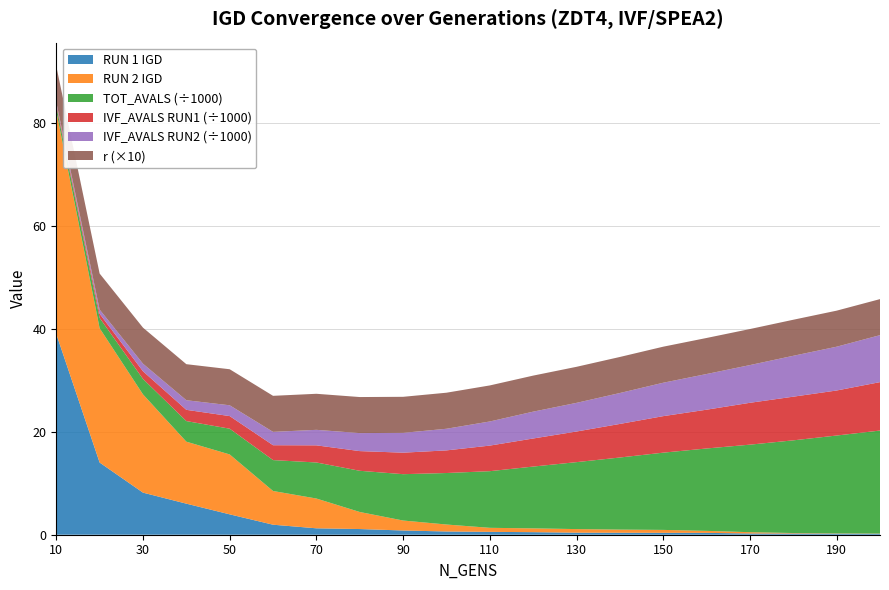

Reading right to left, extract all data points from this chart.

RUN 1 IGD: 0.2	0.2	0.2	0.2	0.4	0.4	0.4	0.4	0.5	0.6	0.6	0.8	1.1	1.2	1.9	4.0	6.0	8.2	14.0	39.0
RUN 2 IGD: 0.0	0.1	0.1	0.3	0.4	0.6	0.6	0.7	0.7	0.8	1.4	1.9	3.3	5.8	6.5	11.6	12.0	19.1	26.1	43.3
TOT_AVALS (÷1000): 20.0	19.0	18.0	17.0	16.0	15.0	14.0	13.0	12.0	11.0	10.0	9.0	8.0	7.0	6.0	5.0	4.0	3.0	2.0	1.0
IVF_AVALS RUN1 (÷1000): 9.4	8.7	8.5	8.1	7.5	7.1	6.5	5.9	5.5	5.0	4.4	4.2	3.8	3.3	2.9	2.4	2.2	1.5	0.8	0.5
IVF_AVALS RUN2 (÷1000): 9.1	8.5	7.9	7.3	6.9	6.5	6.0	5.6	5.2	4.7	4.2	3.8	3.5	3.0	2.6	2.1	1.9	1.5	0.8	0.3
r (×10): 7.0	7.0	7.0	7.0	7.0	7.0	7.0	7.0	7.0	7.0	7.0	7.0	7.0	7.0	7.0	7.0	7.0	7.0	7.0	7.0